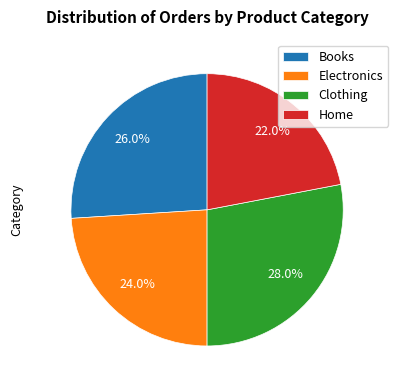

What portion of the pie excludes Clothing?

72.0%